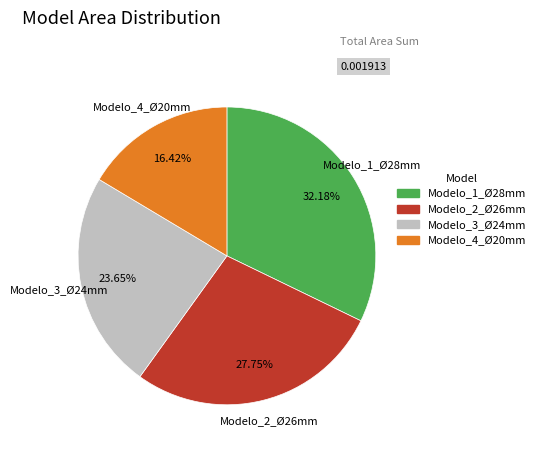

The Modelo_4_Ø20mm slice represents 3% of the pie. True or false?

False